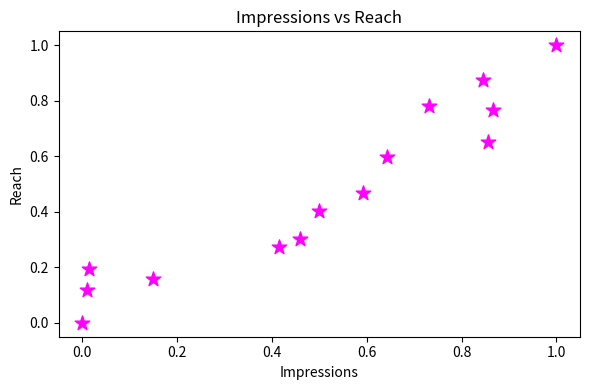

What is the range of X values (max minus min)?

1.0